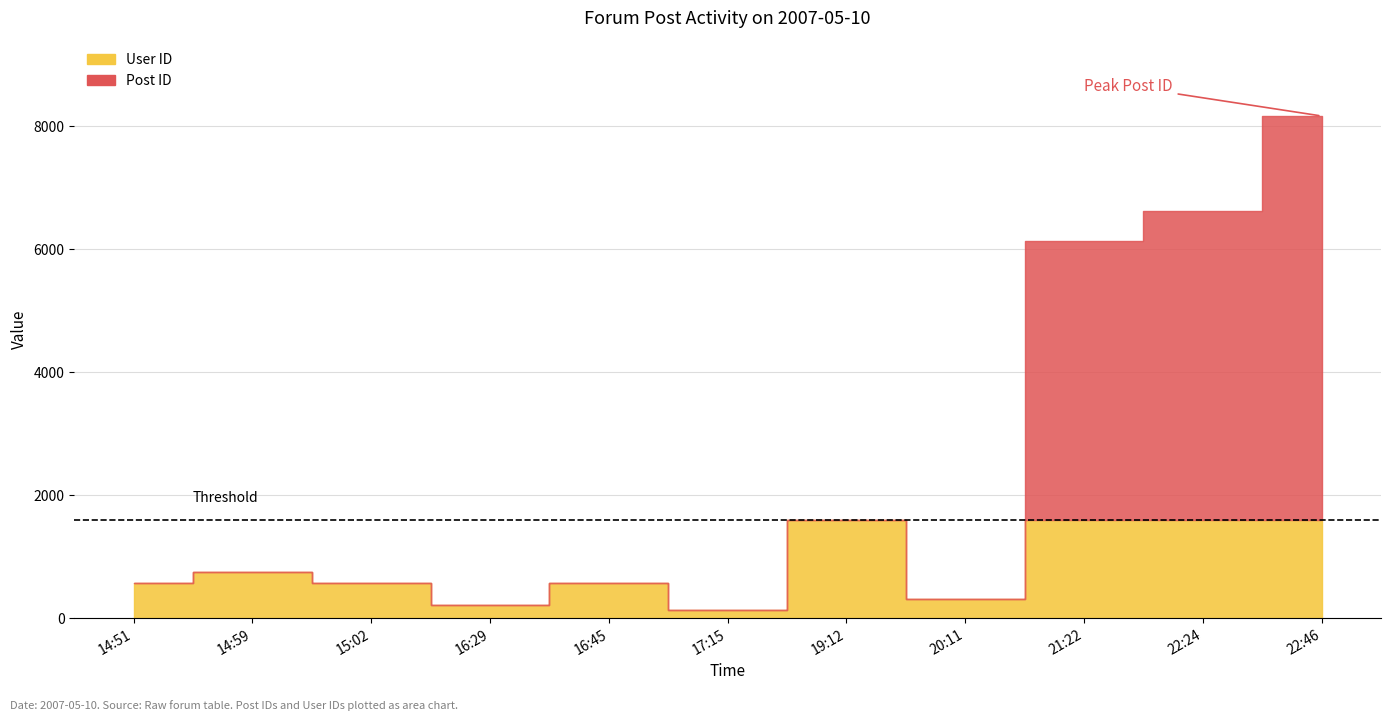

Rank the categories by User ID value from lowest to highest.

17:15, 16:29, 20:11, 14:51, 15:02, 16:45, 14:59, 19:12, 21:22, 22:24, 22:46